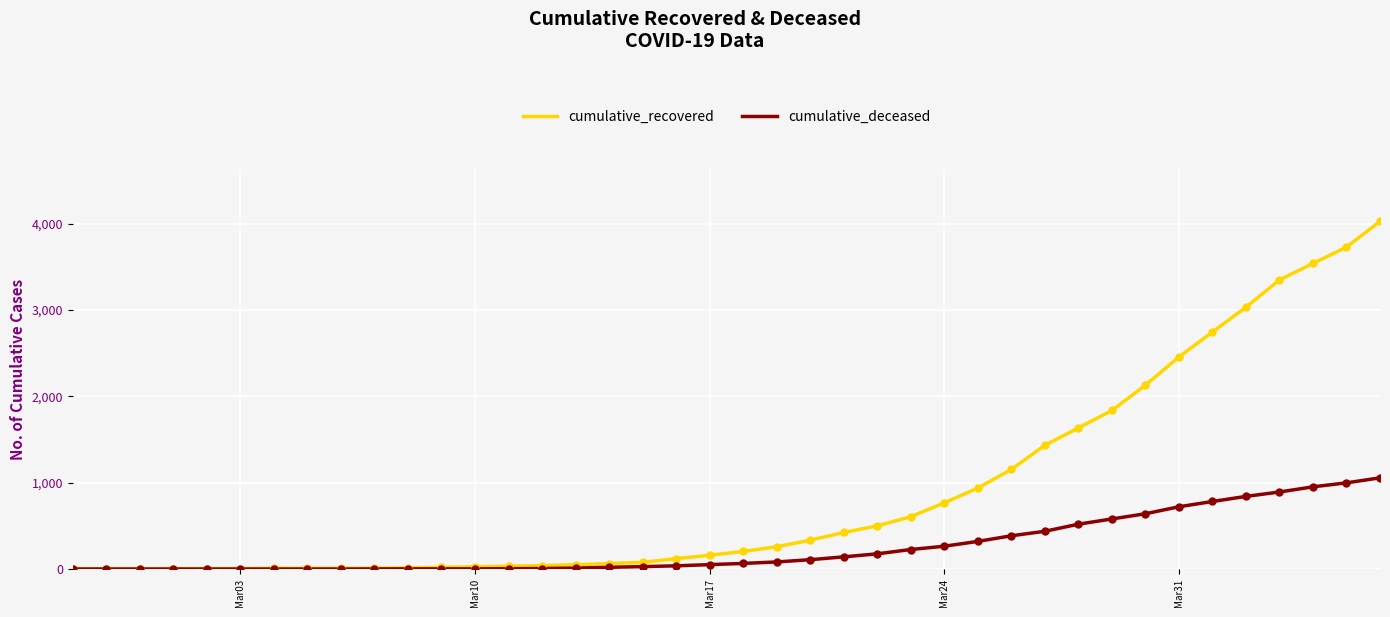

Which series has the largest total across all categories?

cumulative_recovered